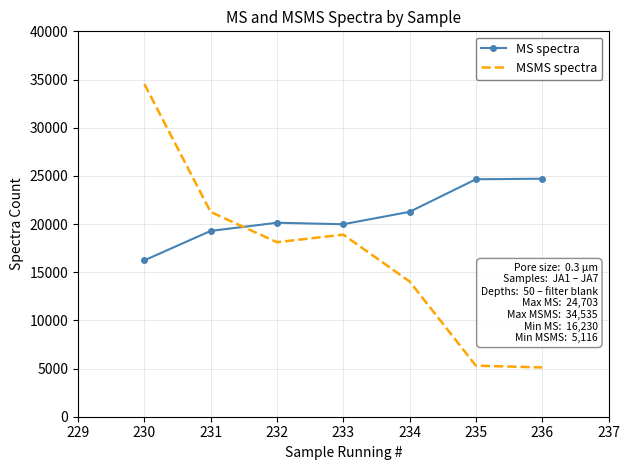

At which label is MSMS spectra closest to 19825?

233